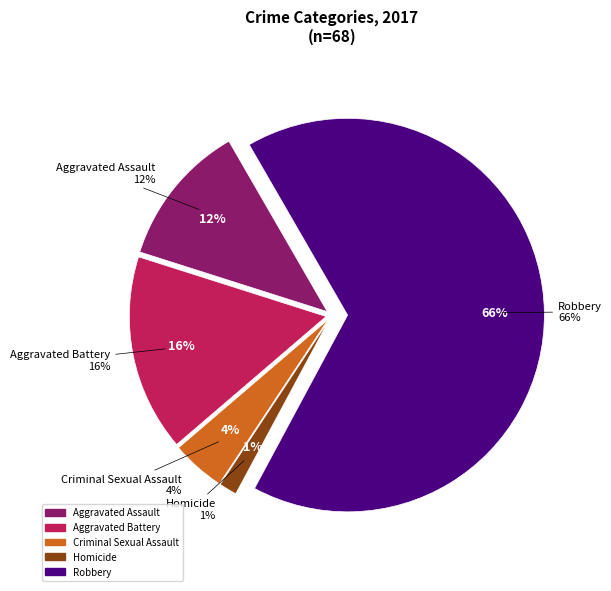

Which category accounts for the majority?

Robbery